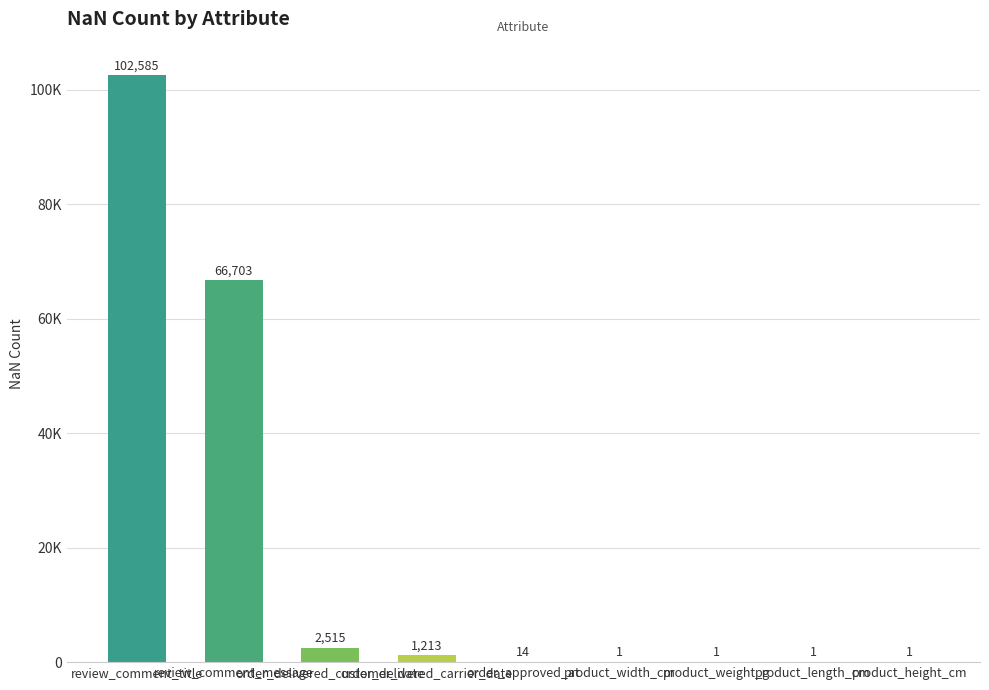

Are the bars horizontal?

No